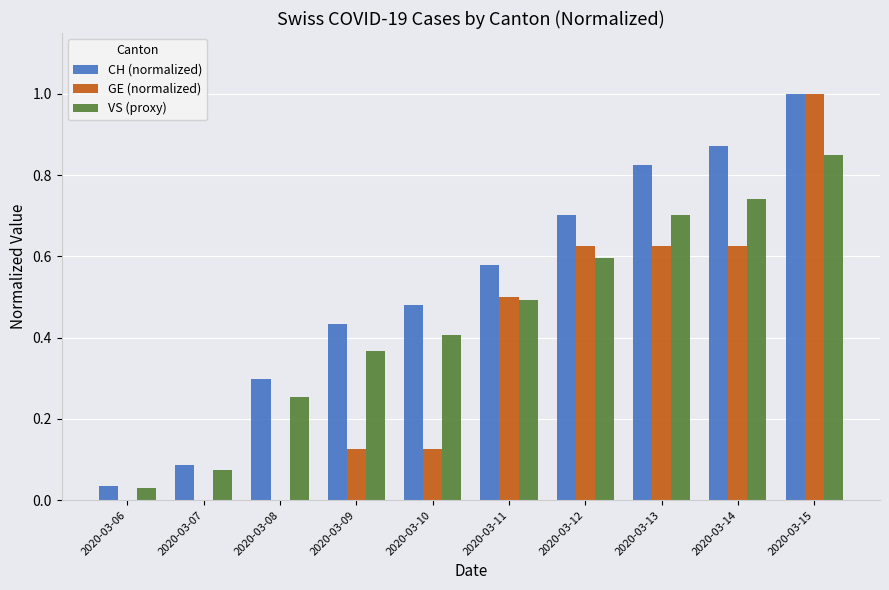

Which series has the largest total across all categories?

CH (normalized)